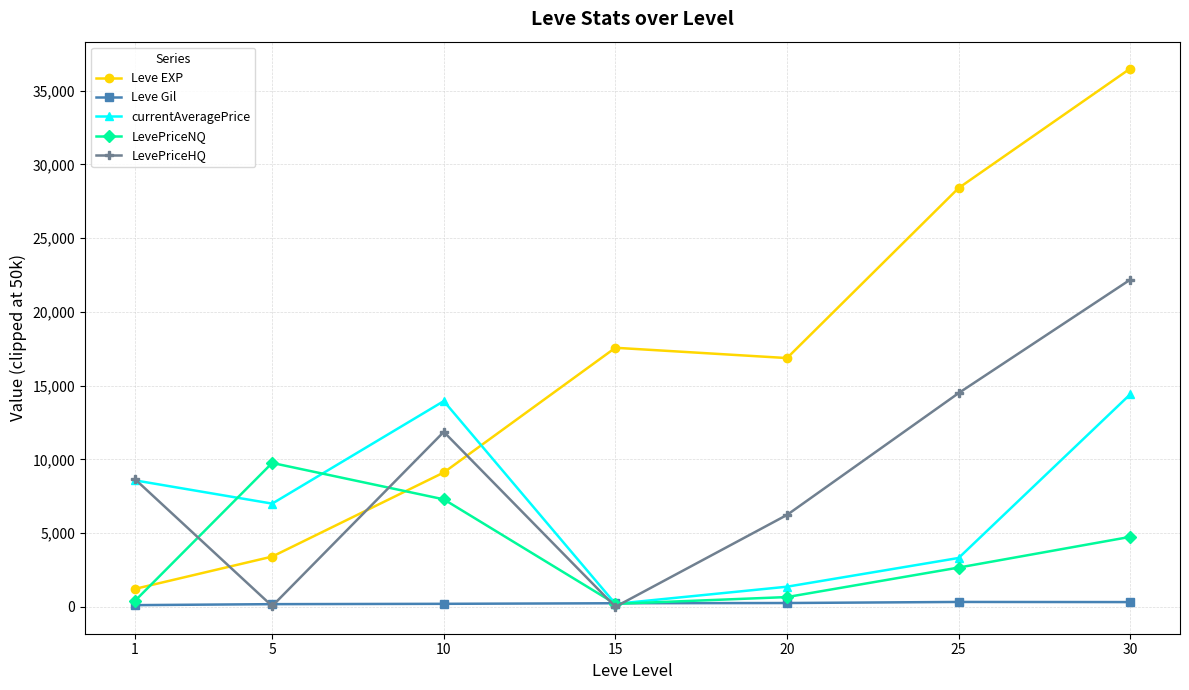

What is the value of the currentAveragePrice point at the 3rd from the left?

13948.3